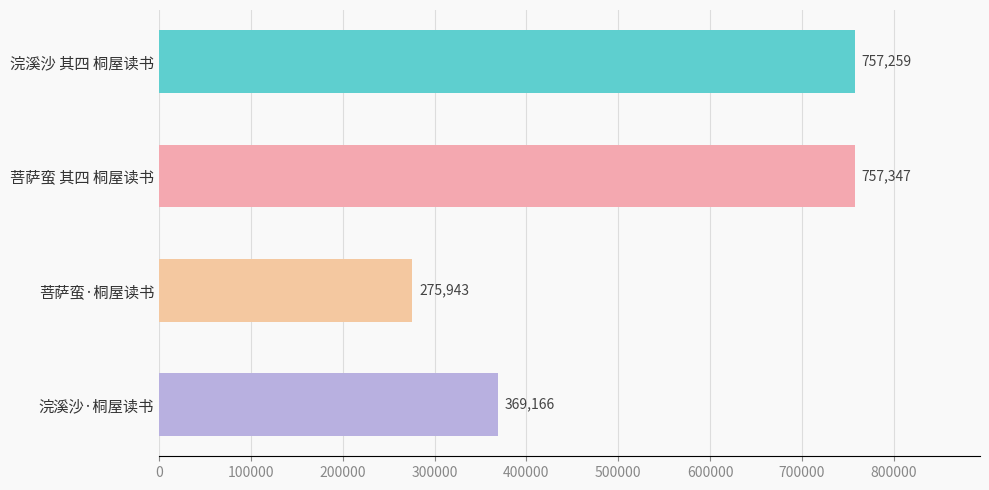

What is the difference between the second highest and second lowest values?

388093